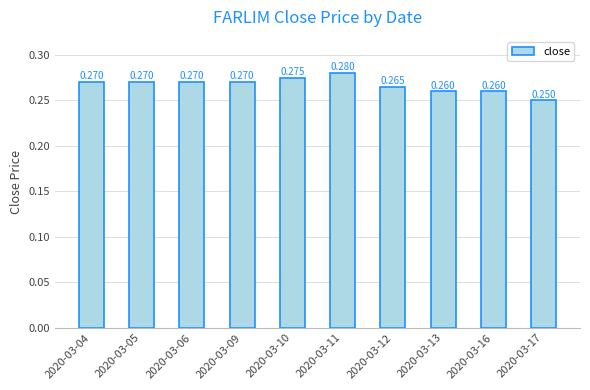

Is it true that the value at 2020-03-10 is 0.5?

False